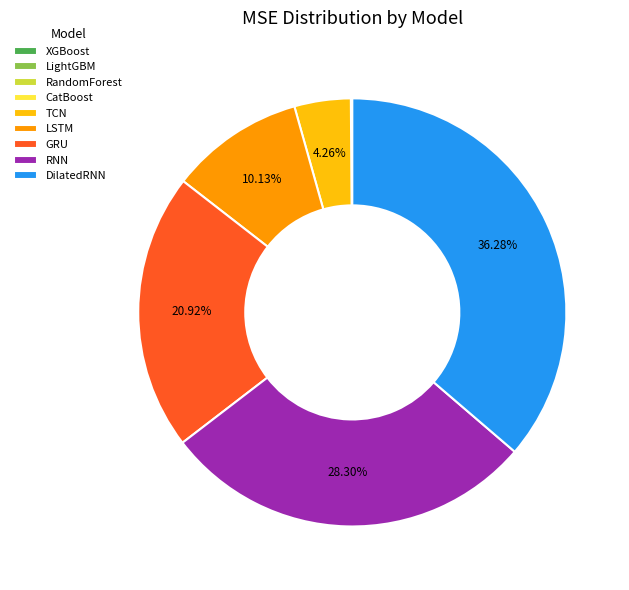

Does any single category account for the majority?

No